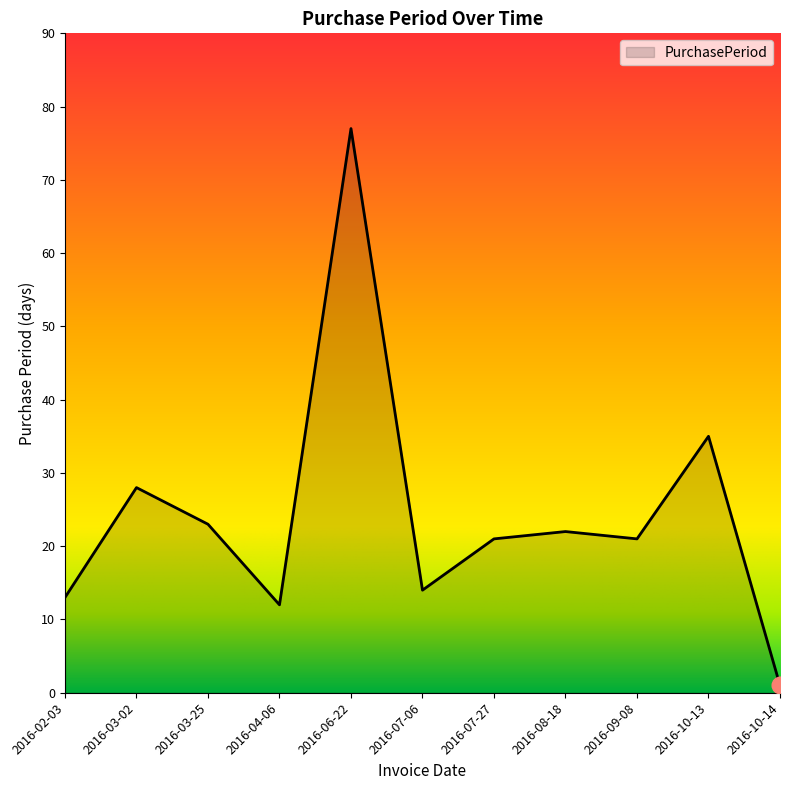

Where is the data nearest to the value 39?

2016-10-13